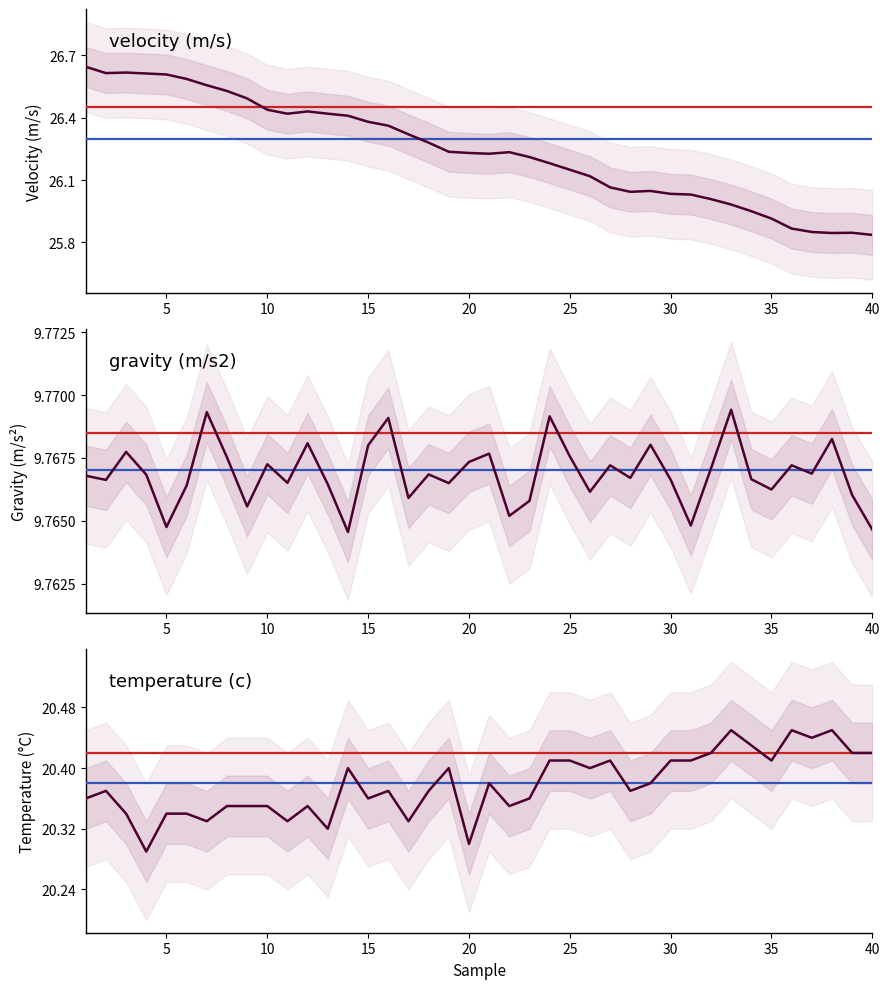

In velocity (m/s), how many points are higher than both neighbors (excluding endpoints)?

5